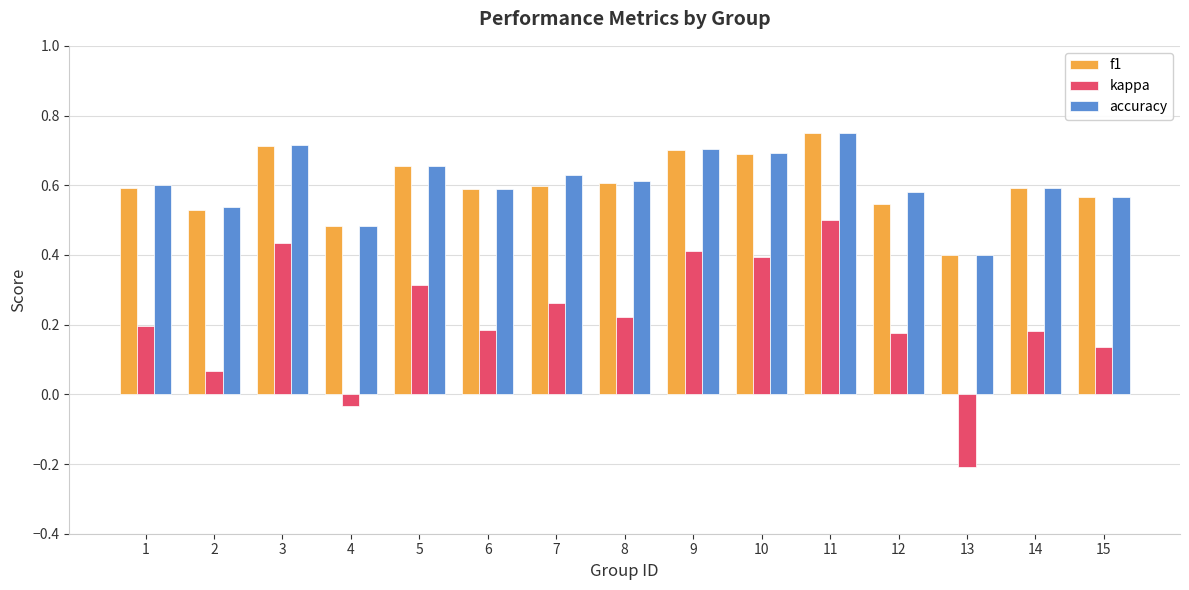

How many groups of bars are there?

15